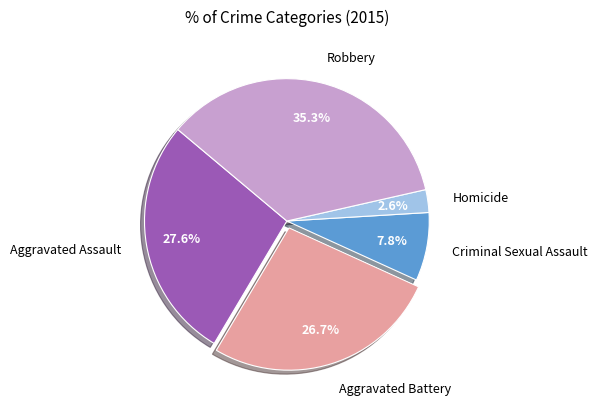

True or false: Aggravated Assault accounts for 15% of the total.

False